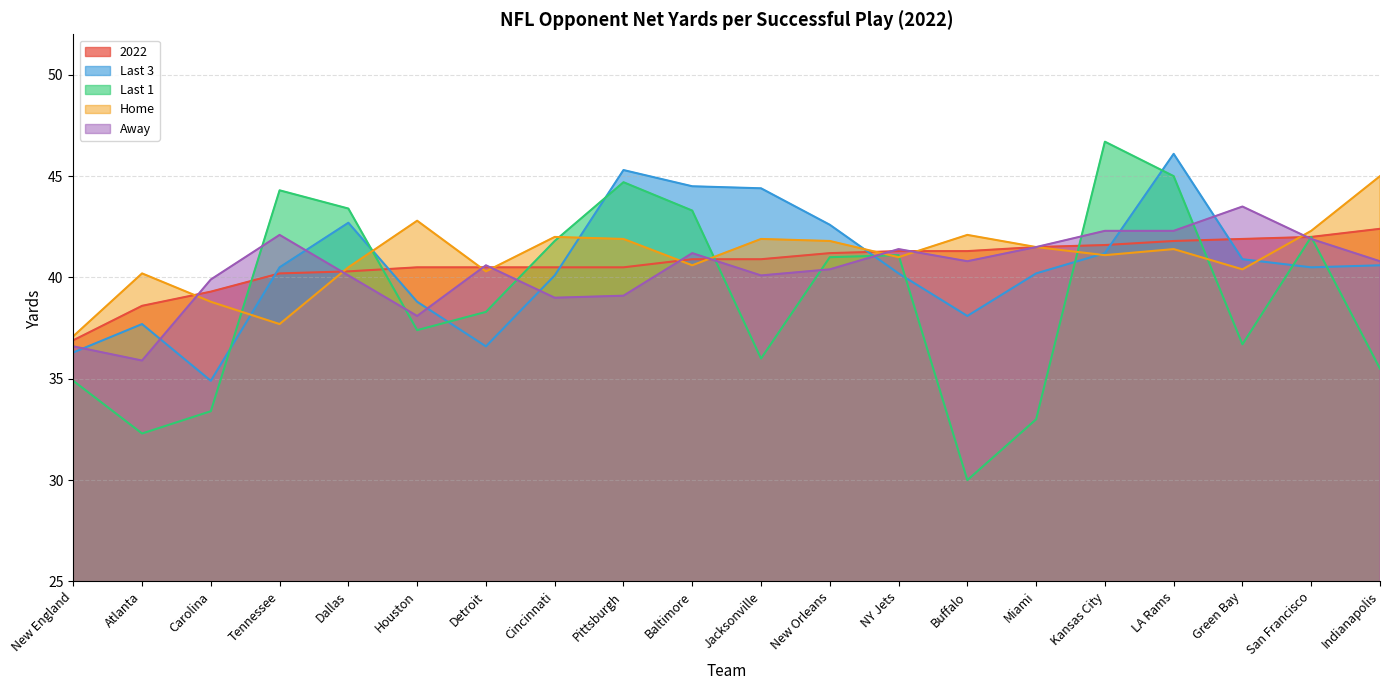

Between Indianapolis and Cincinnati, which is larger?

Indianapolis